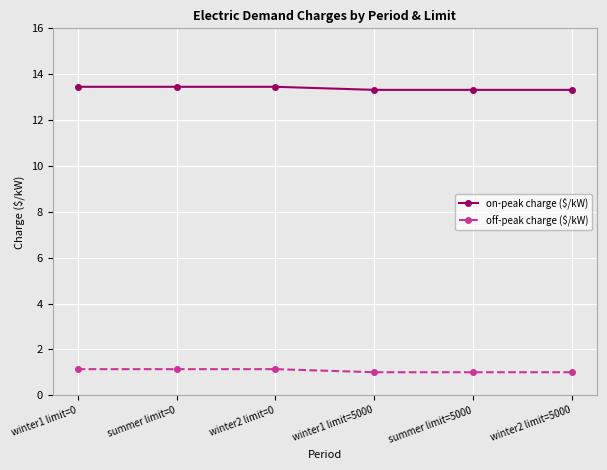

What are all the series names shown in the legend?

on-peak charge ($/kW), off-peak charge ($/kW)